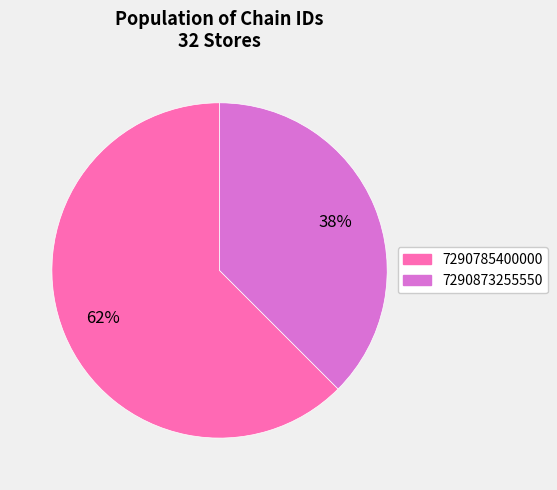

Which slice represents more than half of the pie?

7290785400000